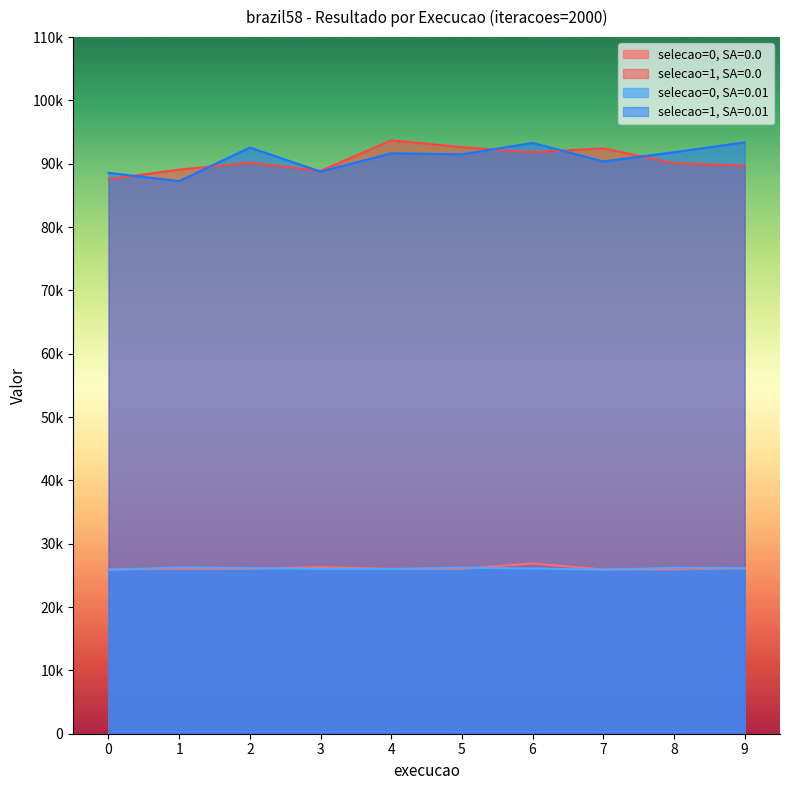

What is the sum of all selecao=0, SA=0.01 values?

260860